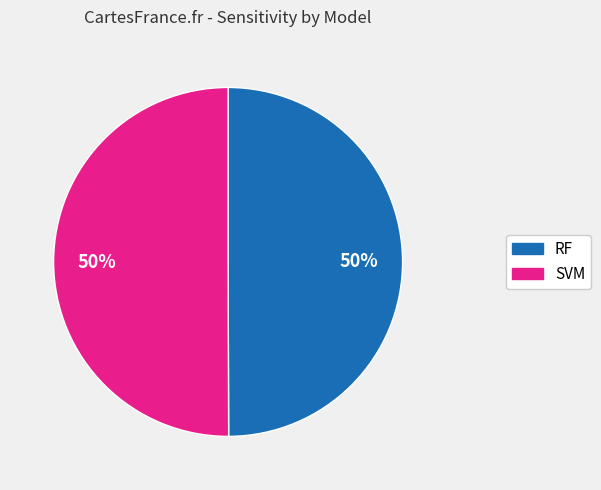

The SVM slice represents 50% of the pie. True or false?

True